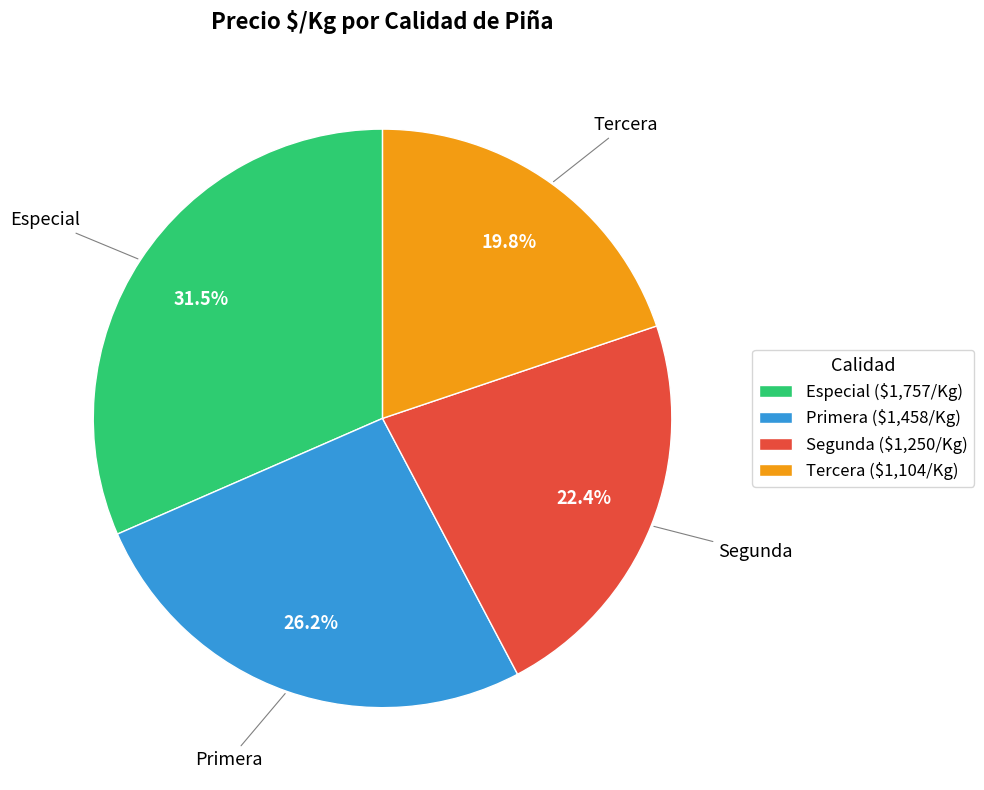

What percentage do Tercera and Especial together represent?

51.4%